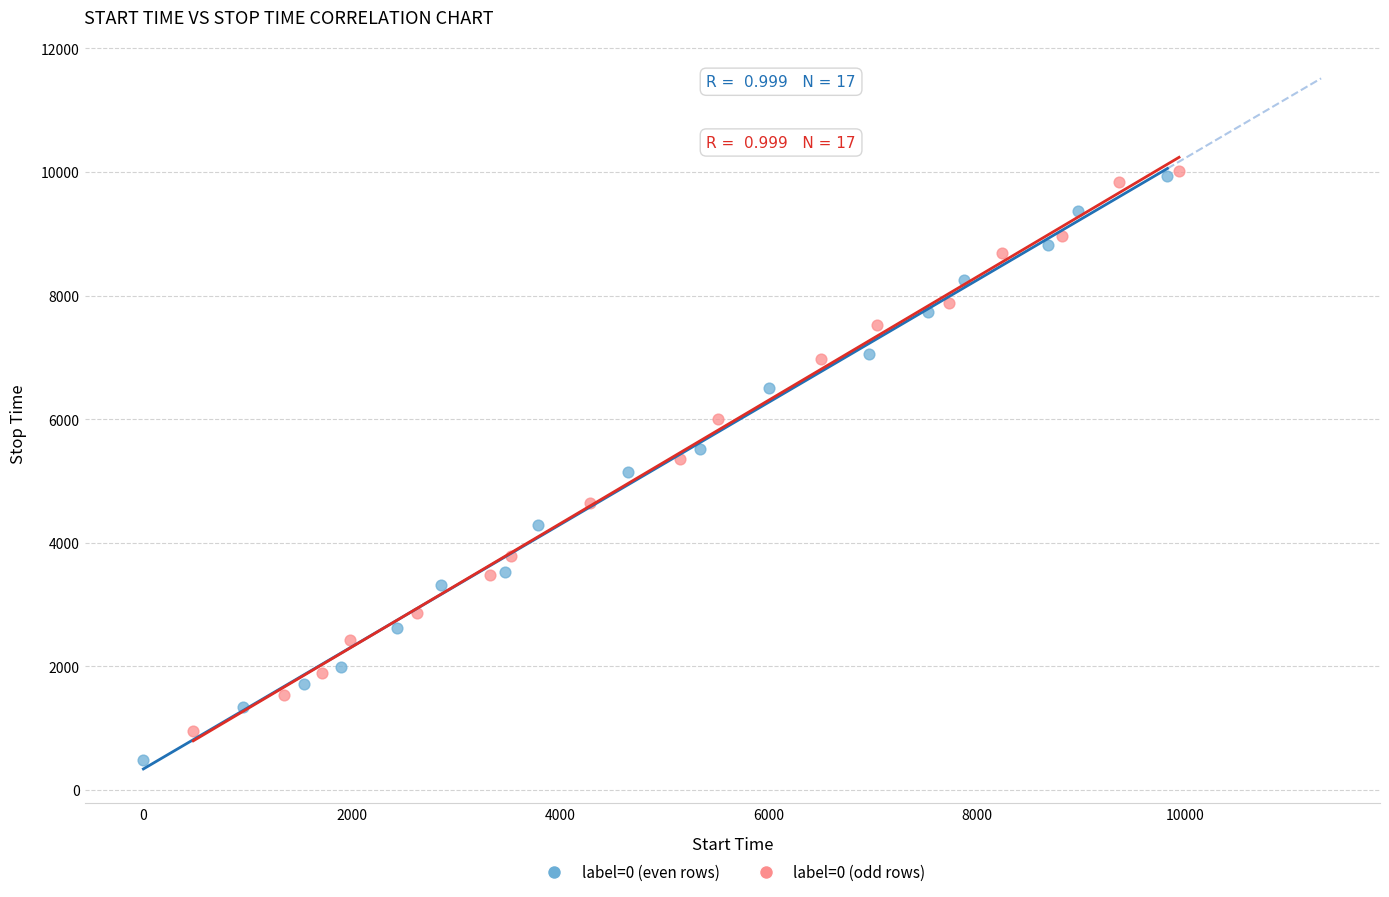

Which series has the largest Y range (max minus min)?

label=0 (even rows)